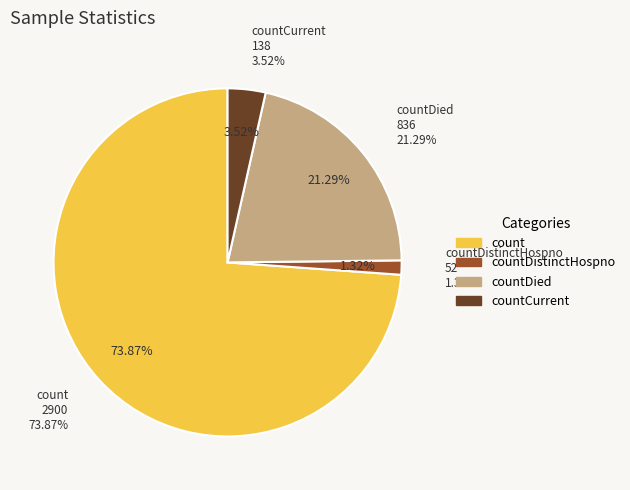

Does any single category account for the majority?

Yes